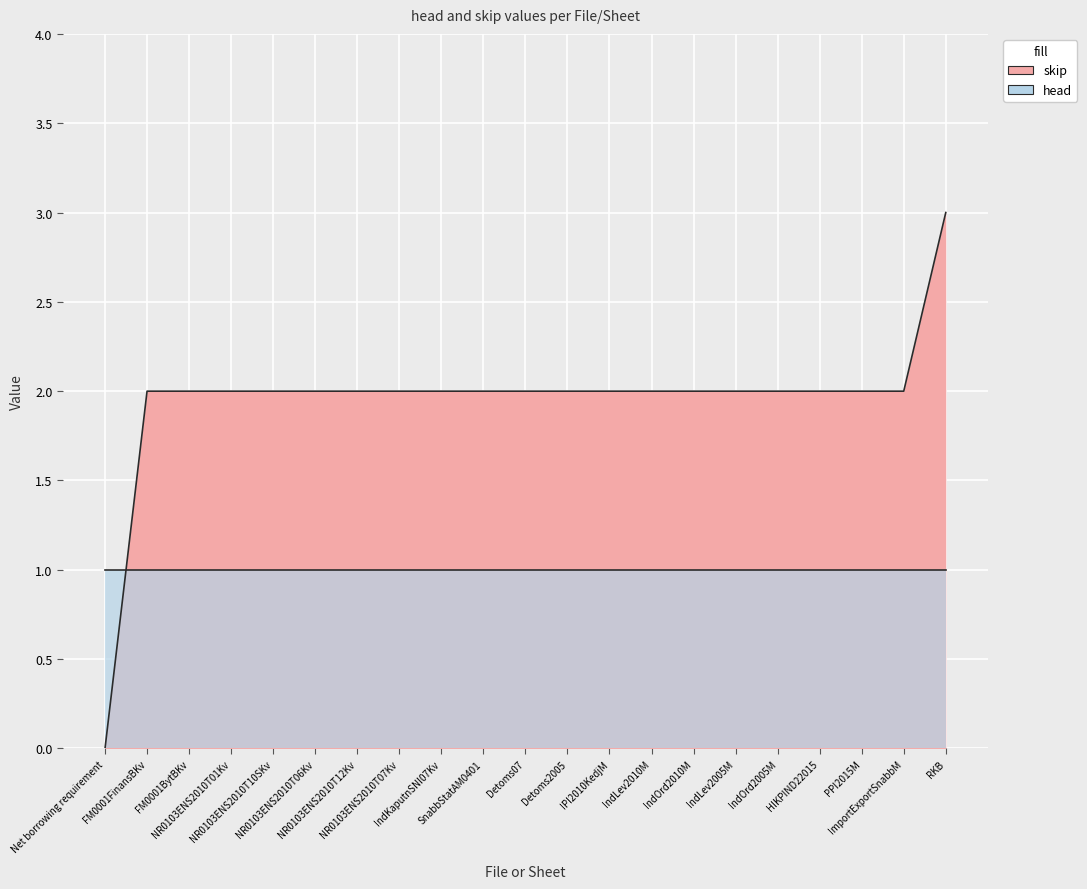

At which category does the chart reach its minimum across all series?

Net borrowing requirement